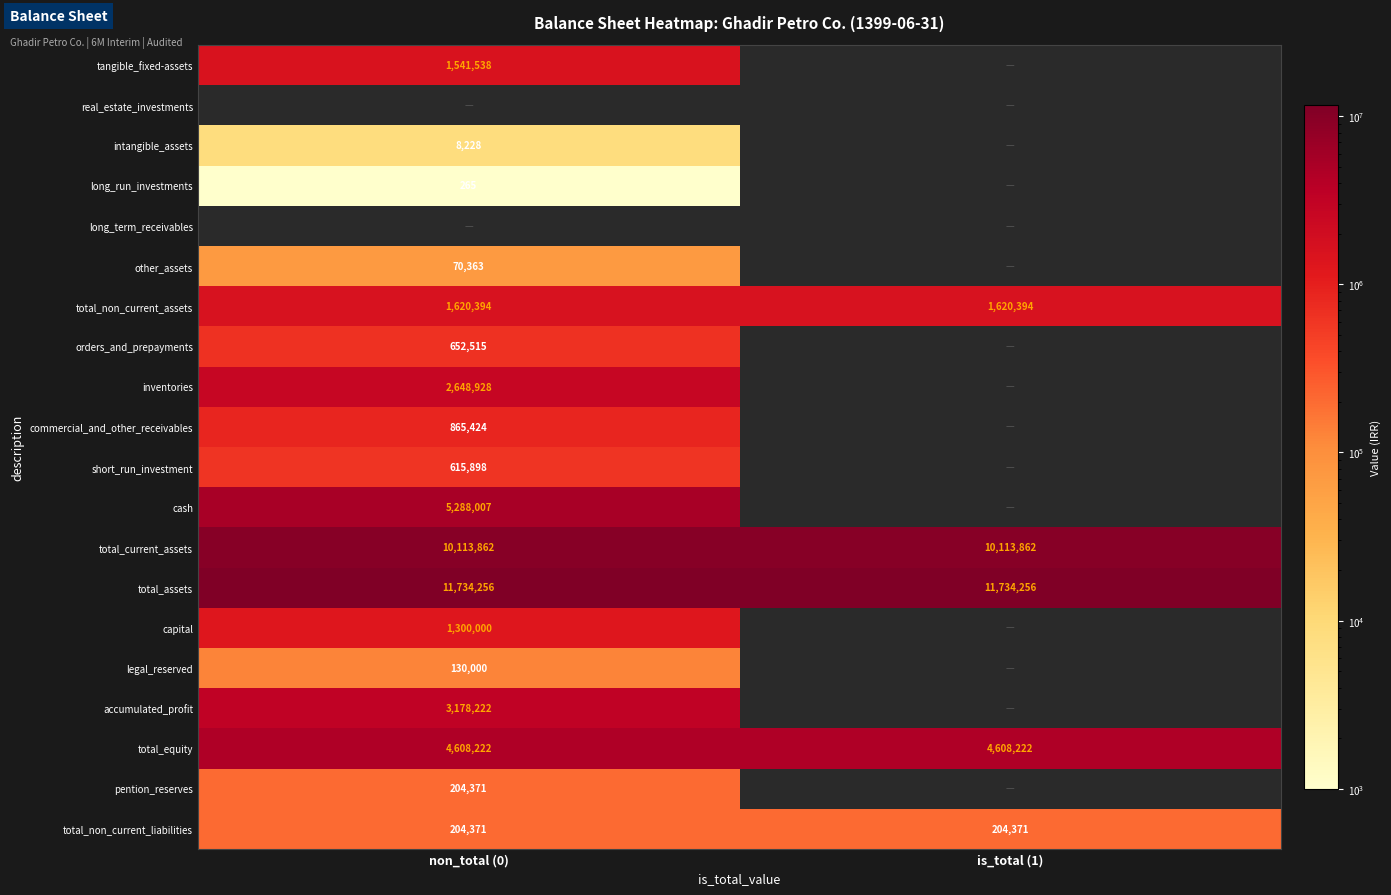

What is the maximum value for total_current_assets?

10113862